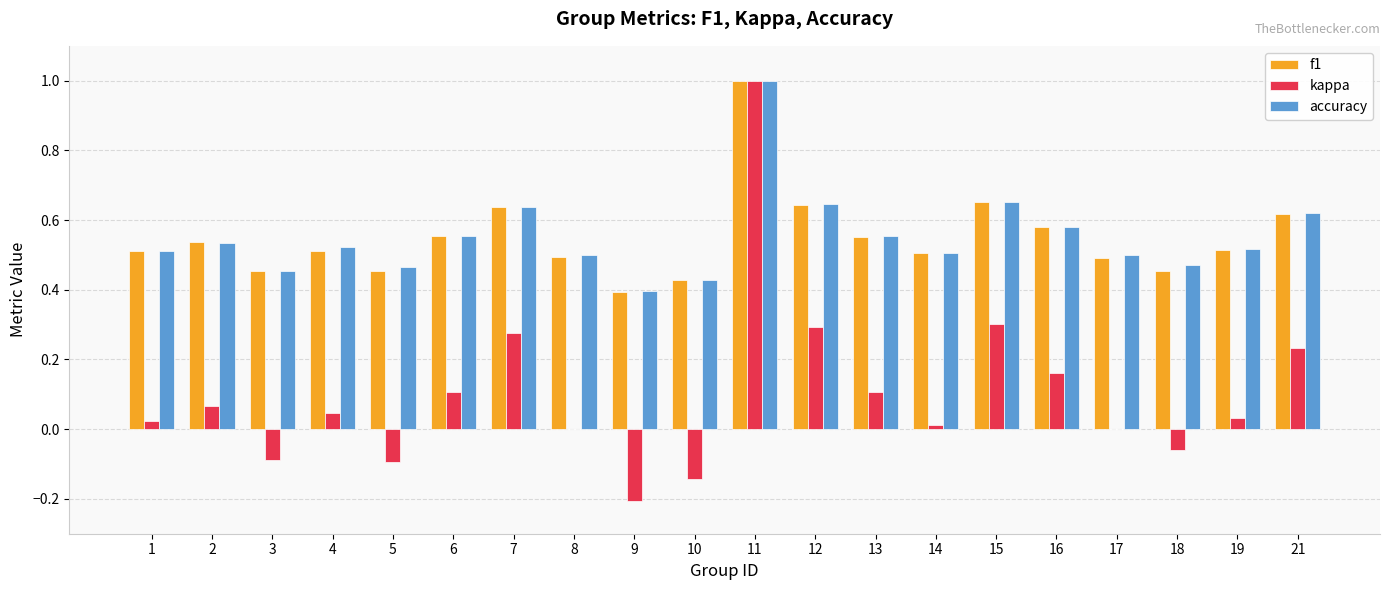

The value of kappa at 9 is -0.3. True or false?

False